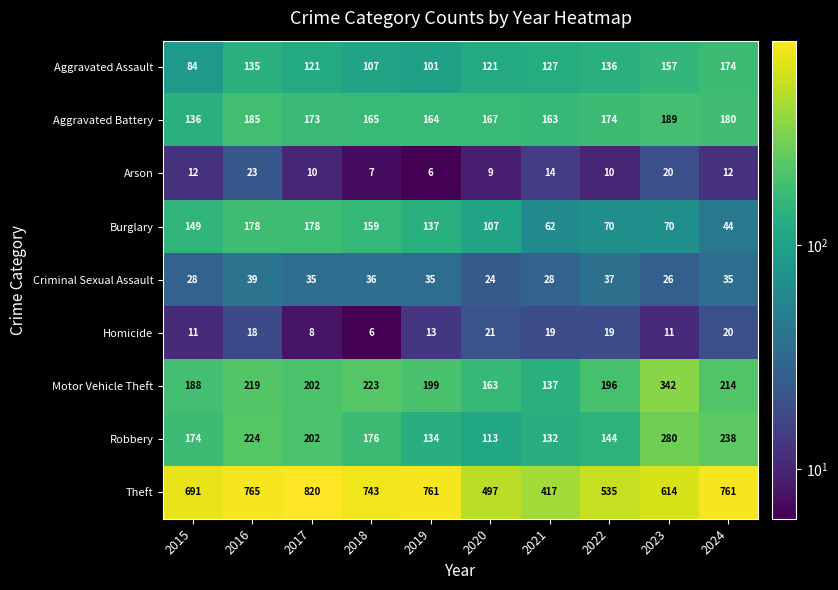

Where is Aggravated Assault nearest to the value 129?

2021